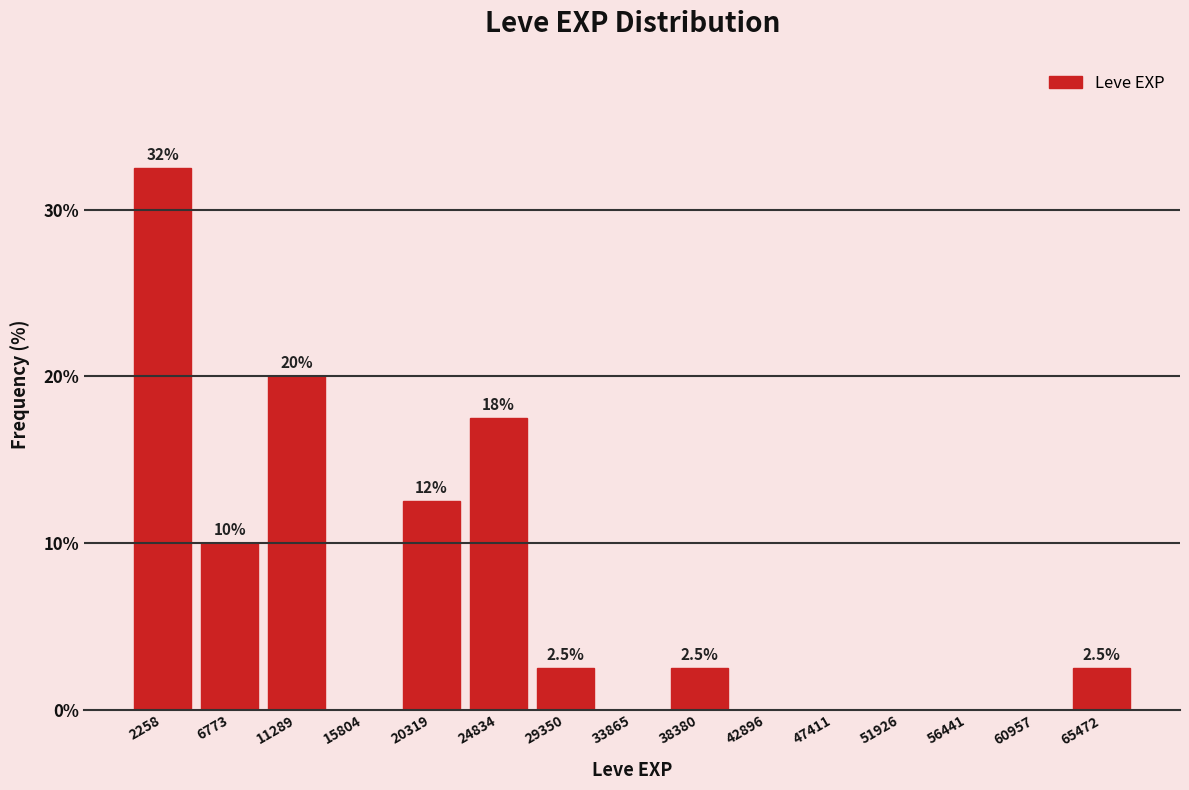

Over which range of the x-axis is the bar tallest?

0 to 4500